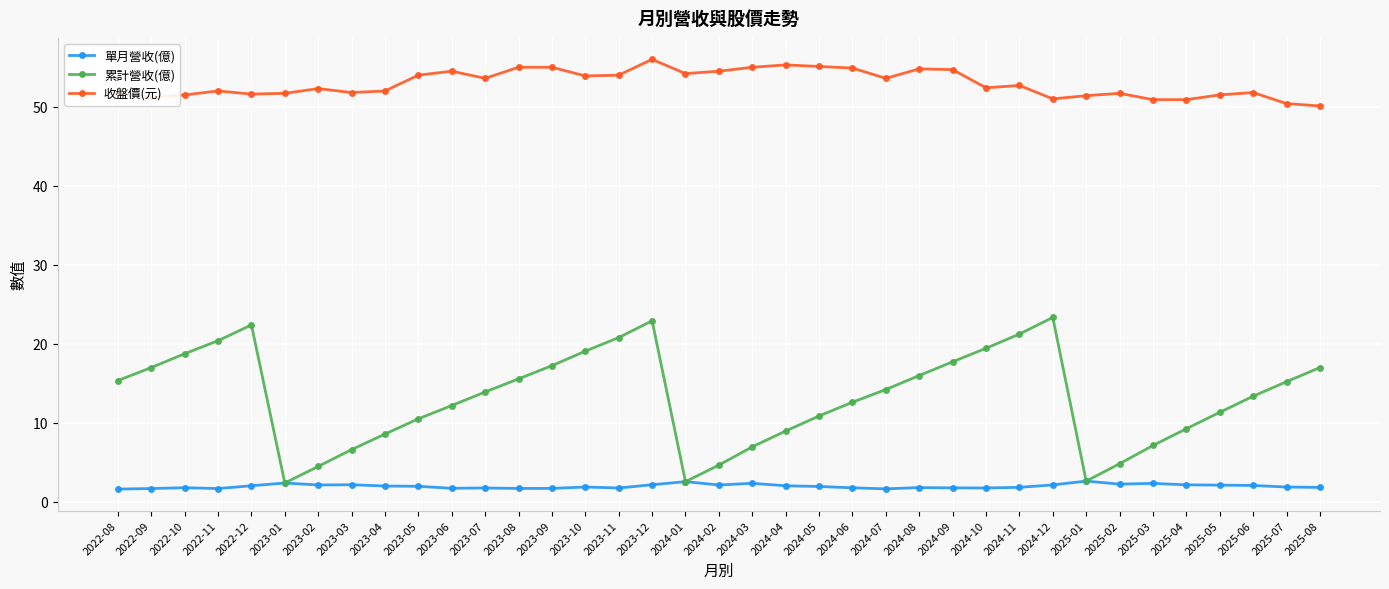

What is the difference between the maximum and minimum values in the 單月營收(億) series?

1.0